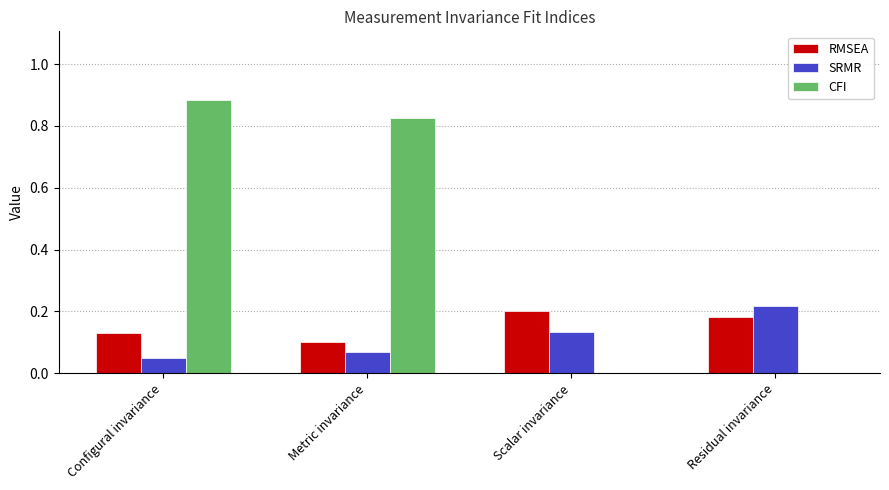

Which series has the largest range (max minus min)?

CFI